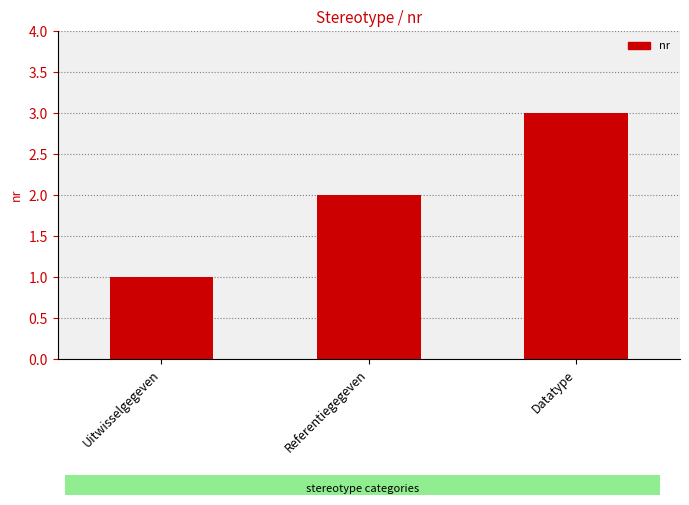

List the labels in order of value, smallest first.

Uitwisselgegeven, Referentiegegeven, Datatype